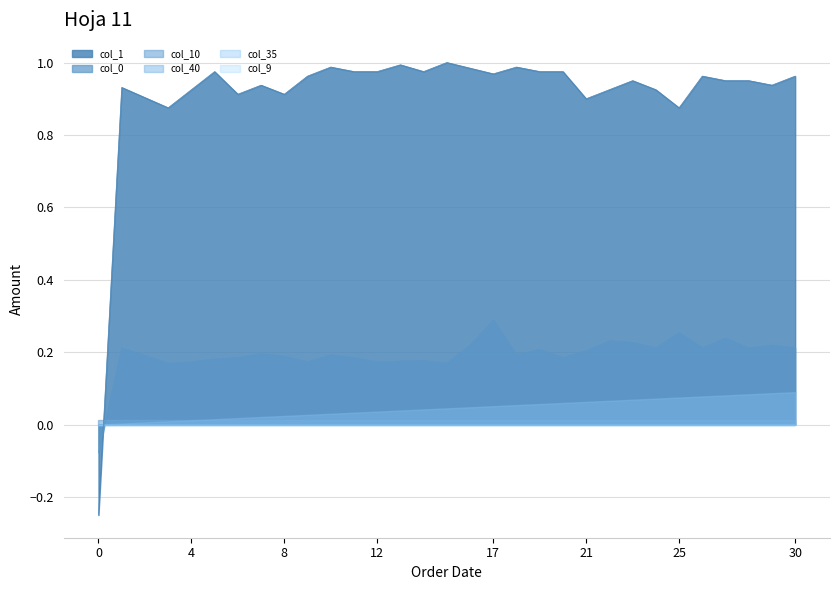

The value of col_0 at 2 is 0.2. True or false?

True